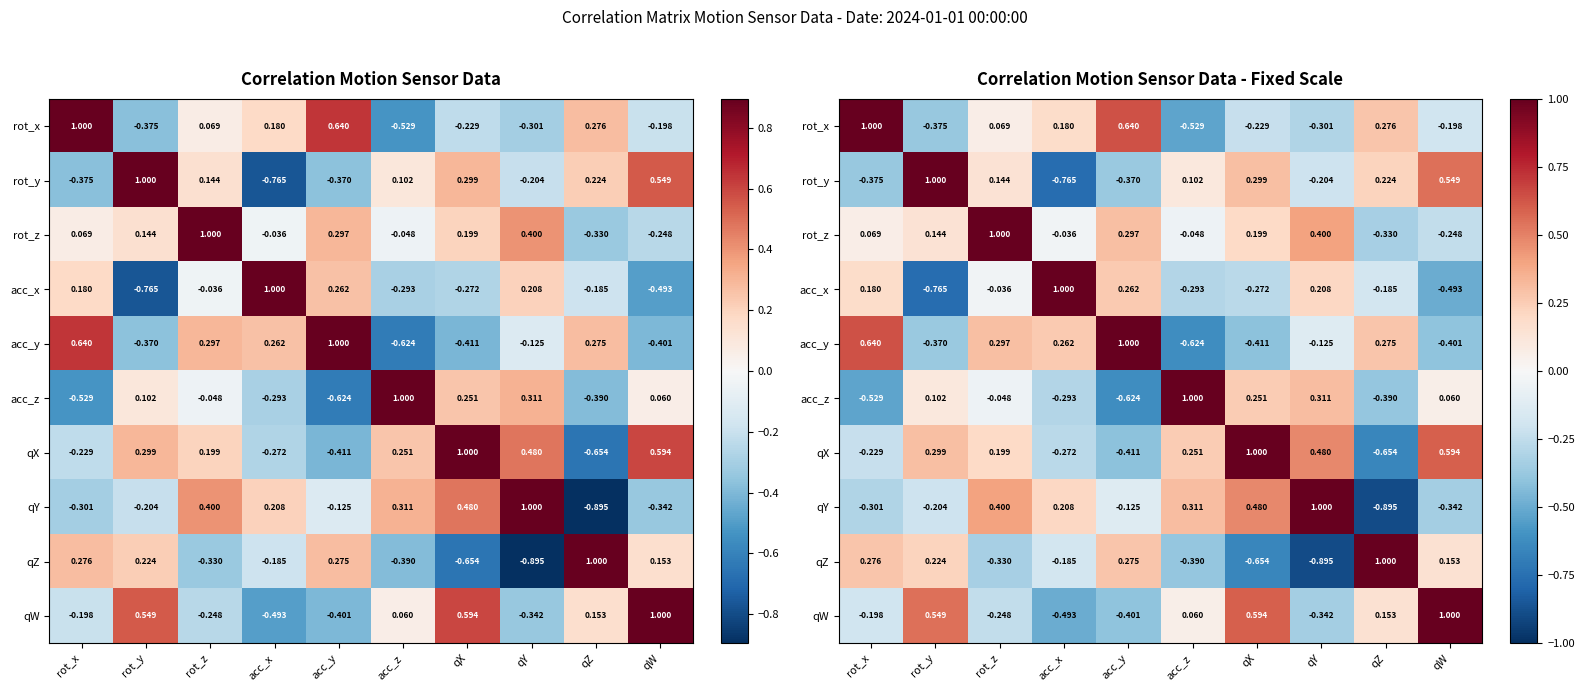

The value of rot_y at qX is 0.5. True or false?

False